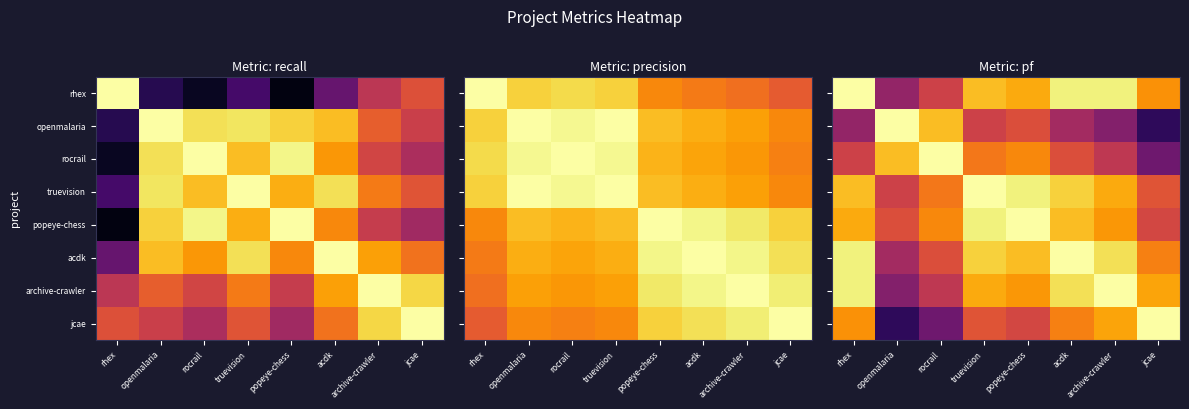

Is the value of truevision at jcae greater than the value of popeye-chess at truevision?

No